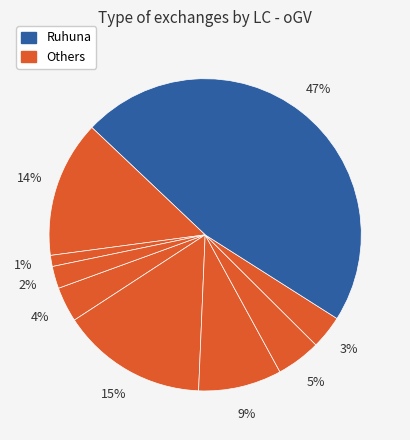

Does any single category account for the majority?

No